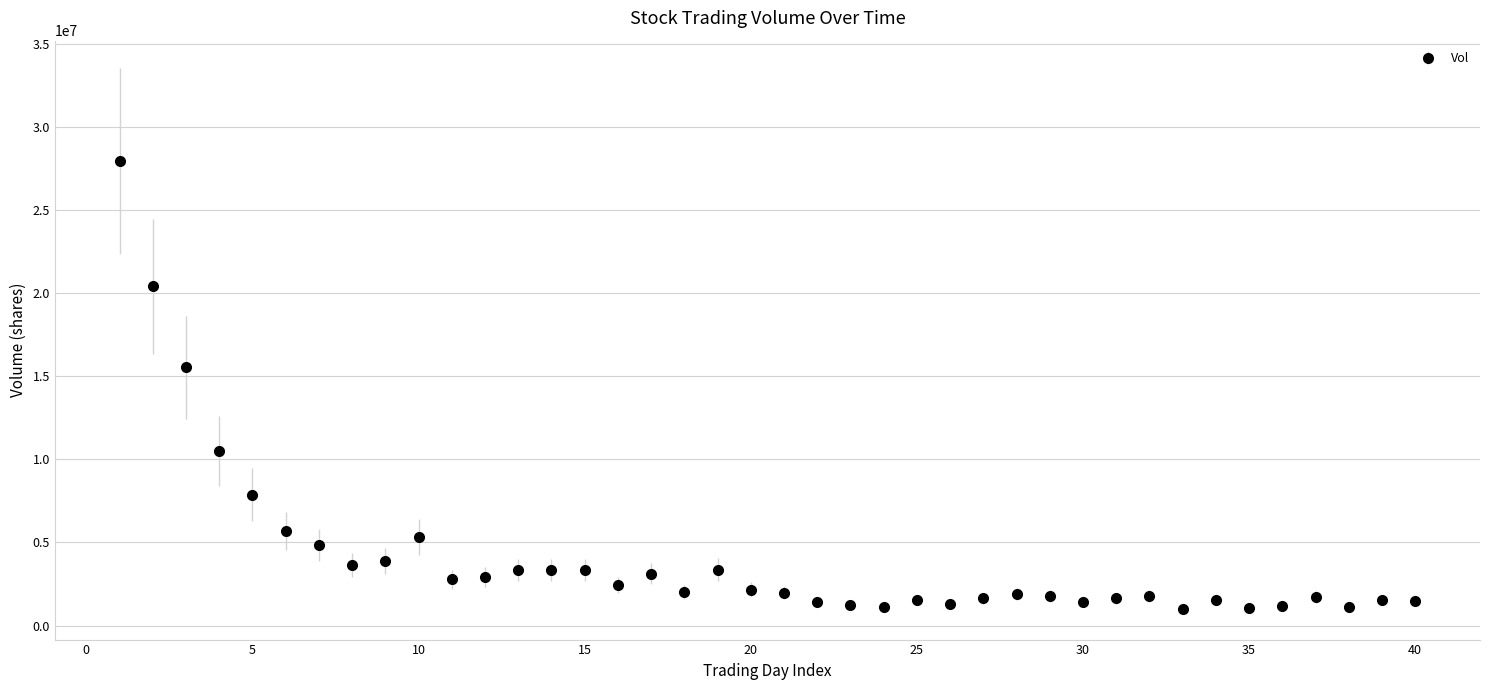

What is the difference between the maximum and minimum values?

26987198